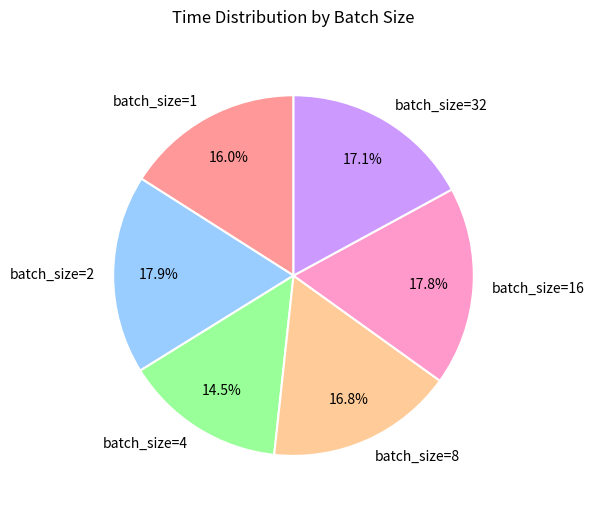

Which slice is the smallest?

batch_size=4